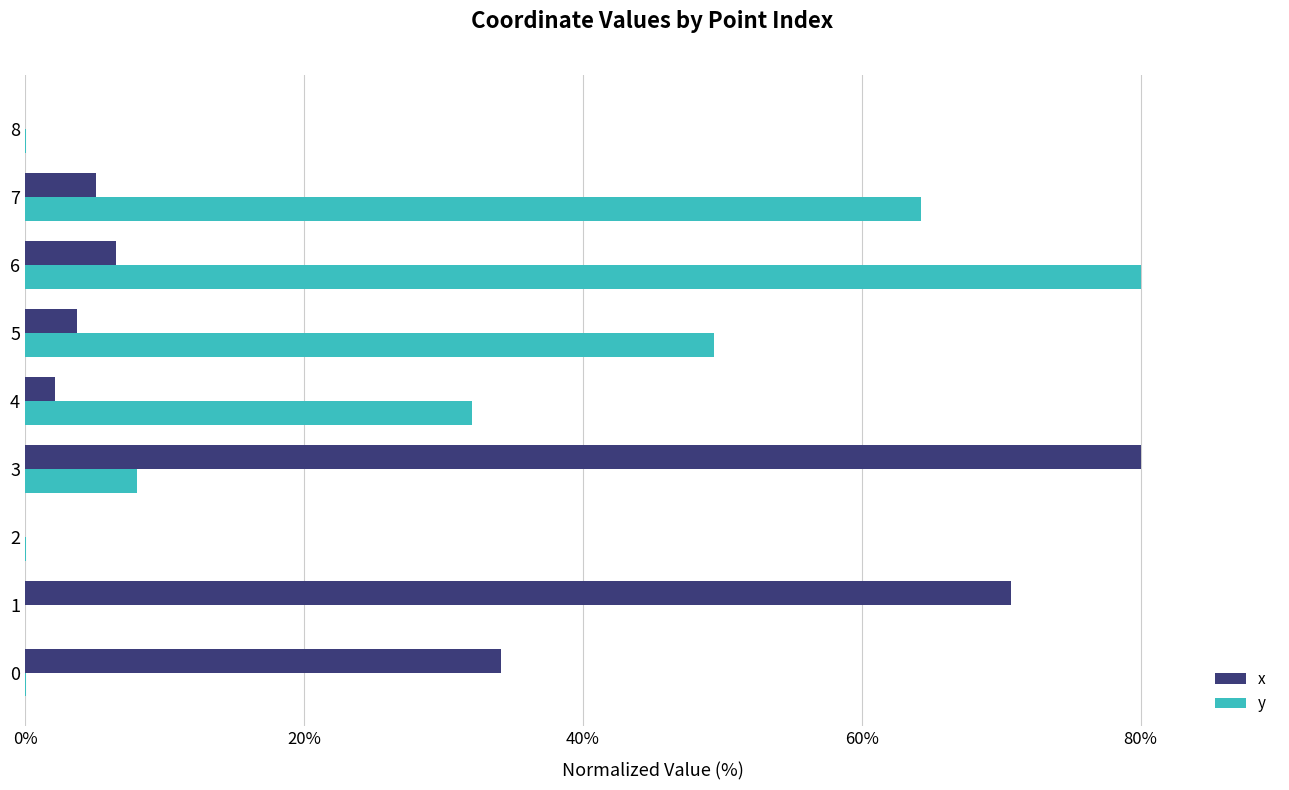

What is the greatest value displayed?

80.0